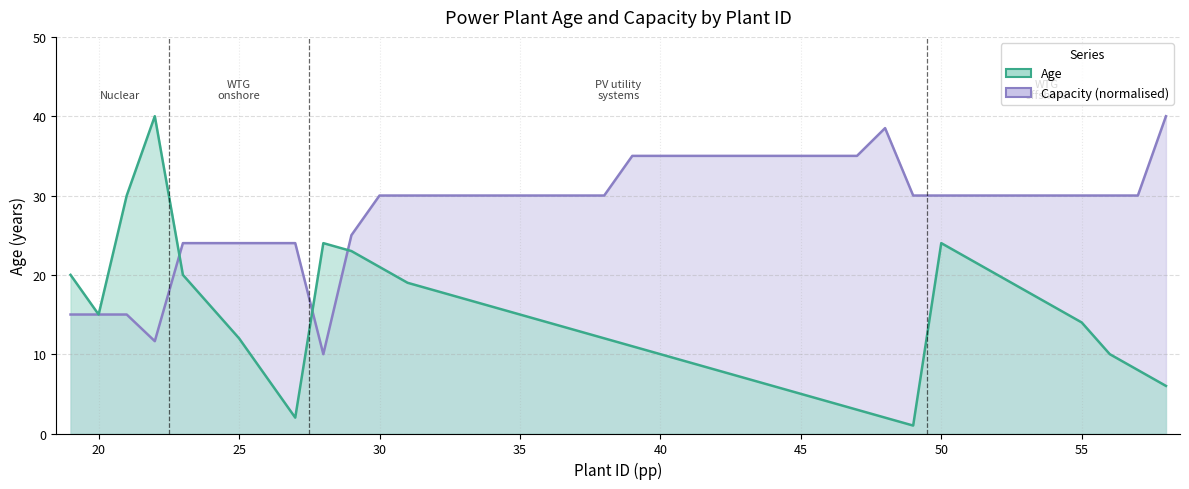

What is the sum of all Age values?

558.0